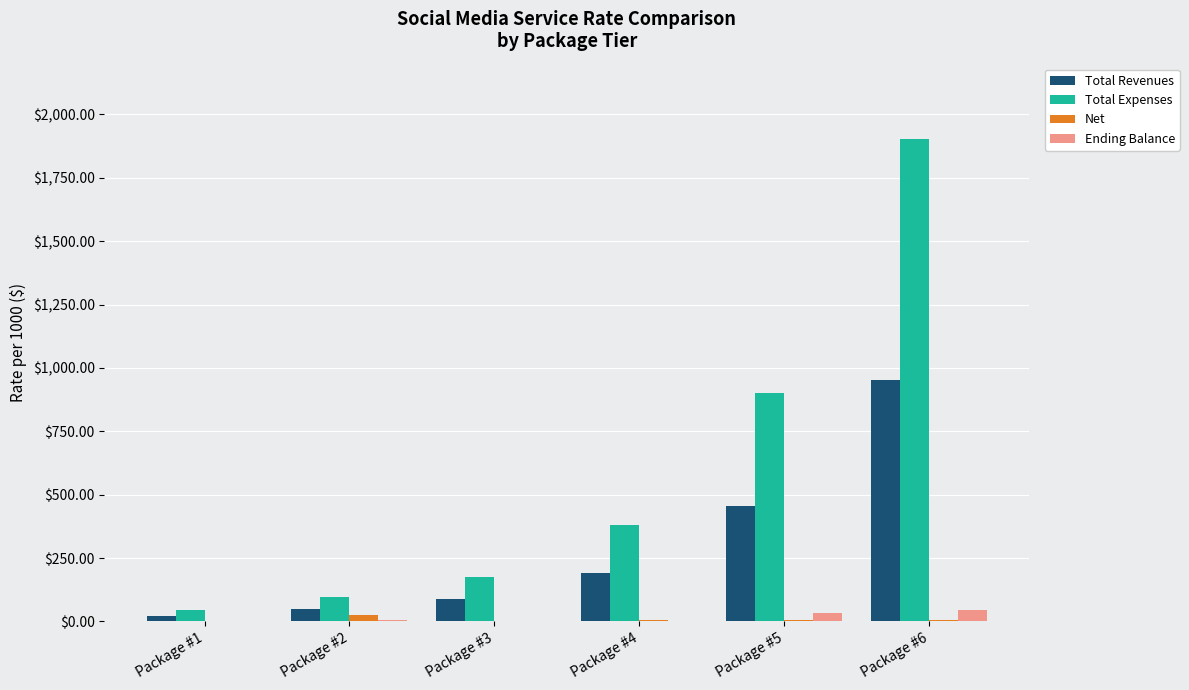

What is the sum of all Total Expenses values?

3496.8